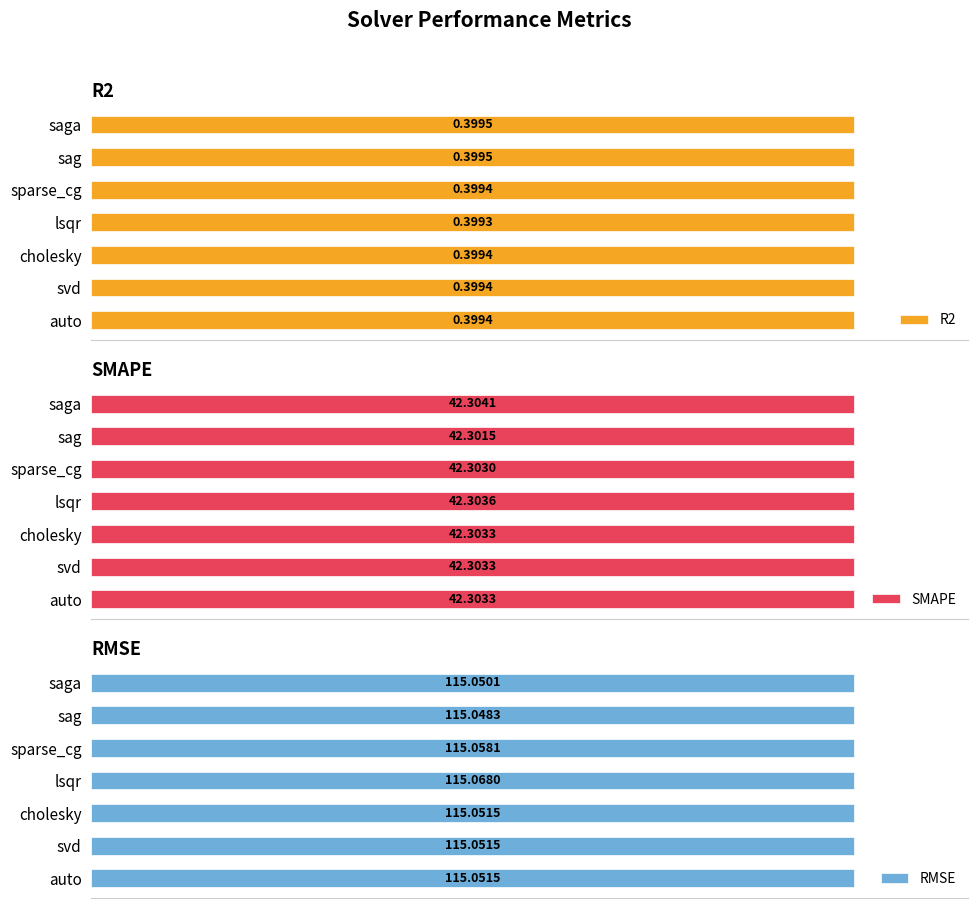

At which label does SMAPE reach its peak?

saga